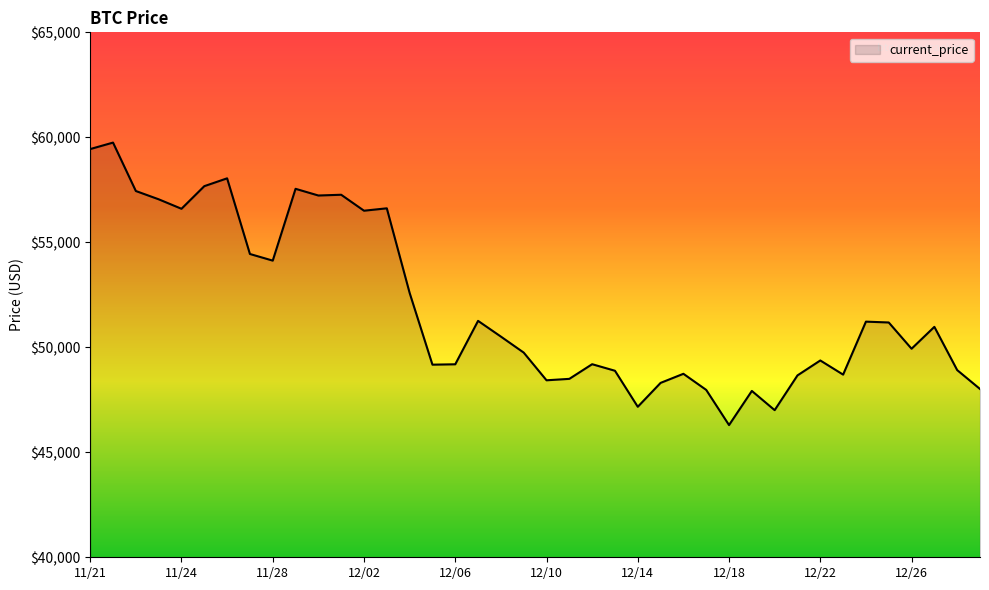

What is the difference between the maximum and minimum values?

13453